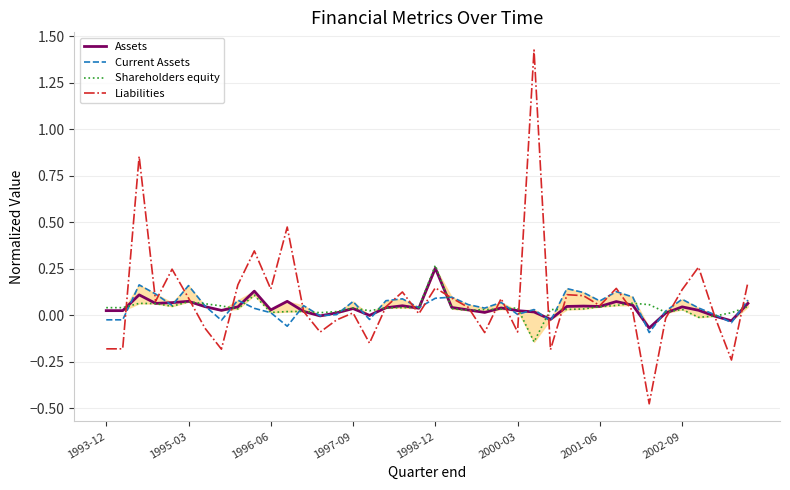

True or false: Current Assets and Assets cross at least once.

True